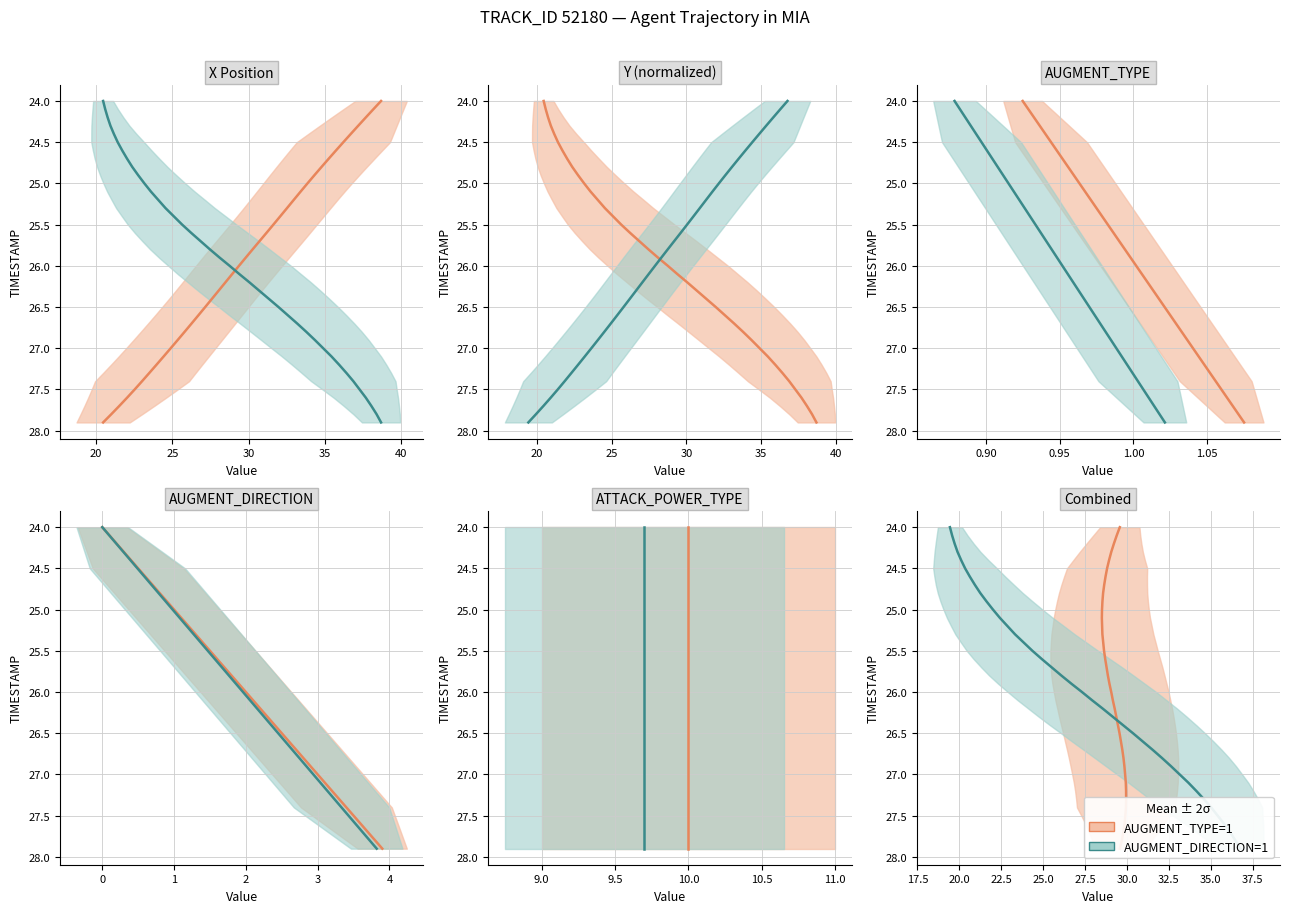

Is the value of AUGMENT_TYPE=1 at 31 greater than the value of AUGMENT_DIRECTION=1 at 18?

Yes